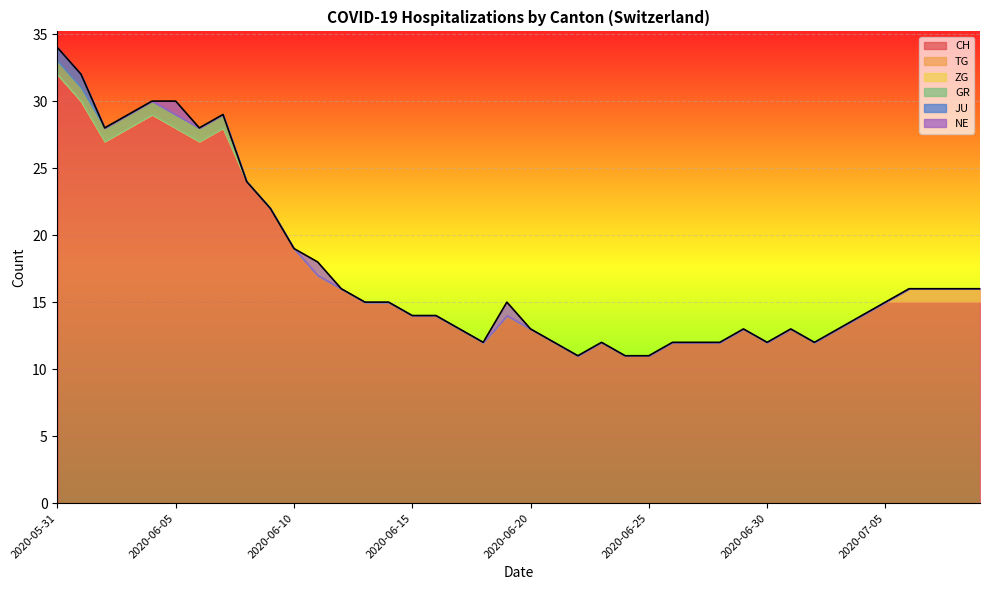

How many values in the TG series exceed 0?

4